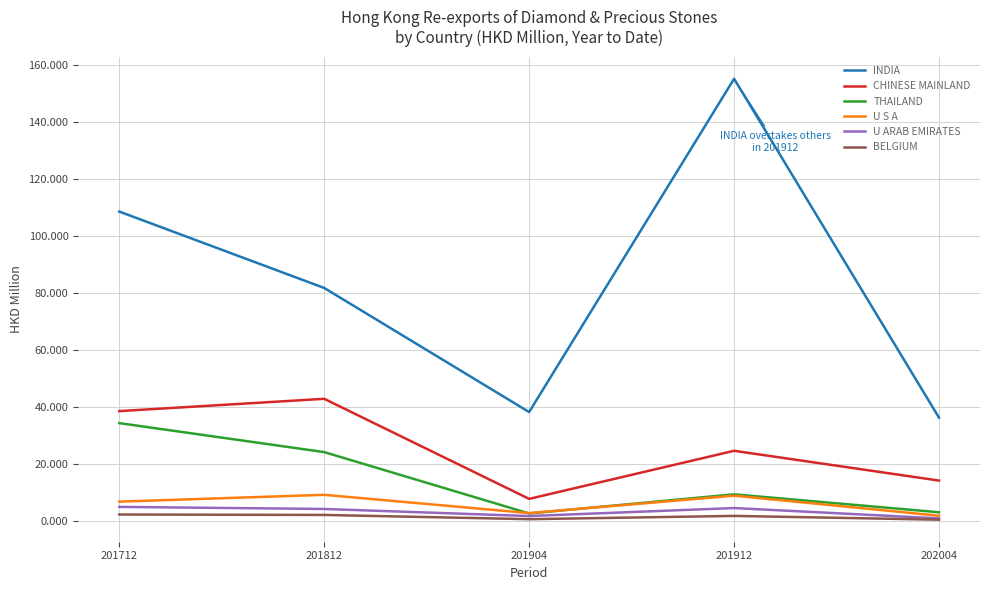

What is the highest value of the THAILAND series?

34.3